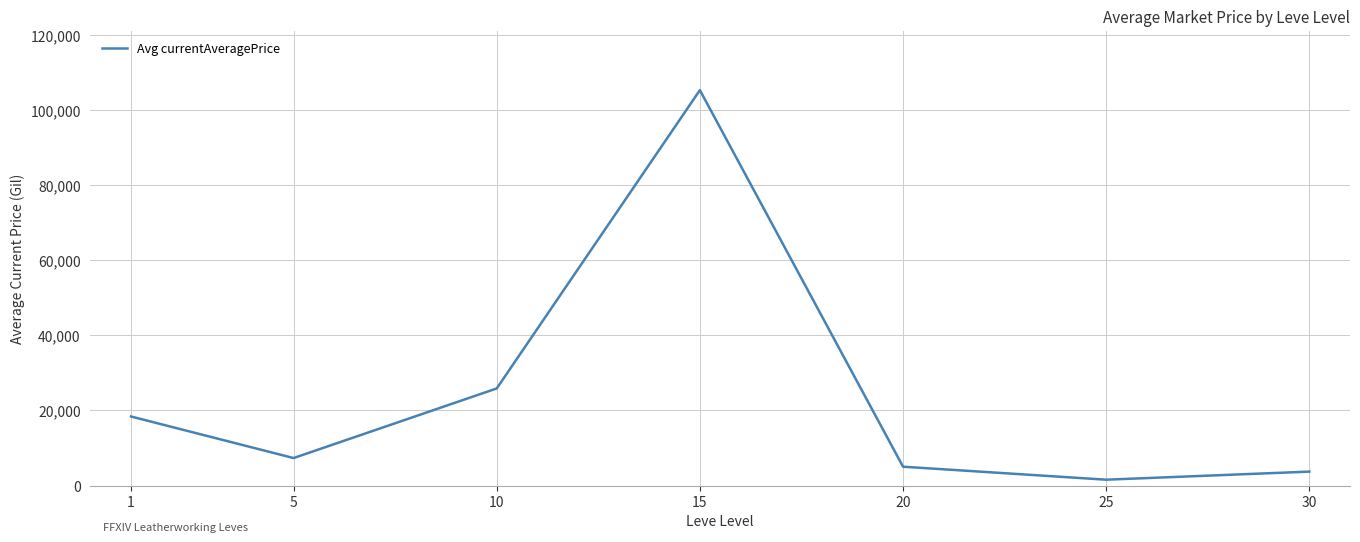

What is the sum of the values at 5 and 10?

33208.7